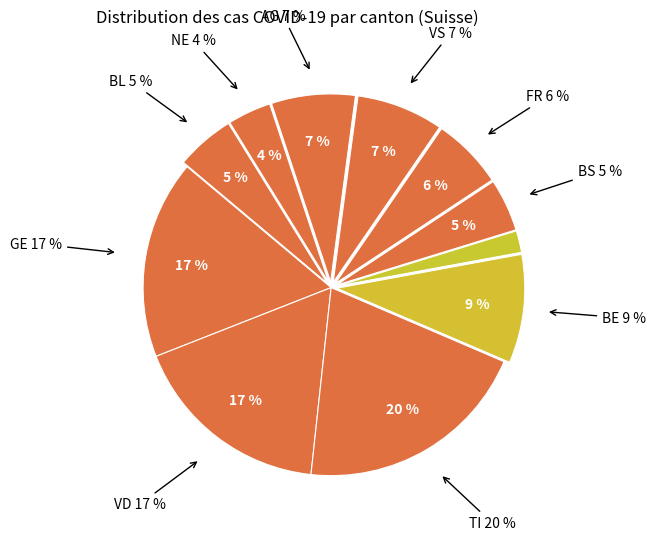

The BE slice represents 19% of the pie. True or false?

False